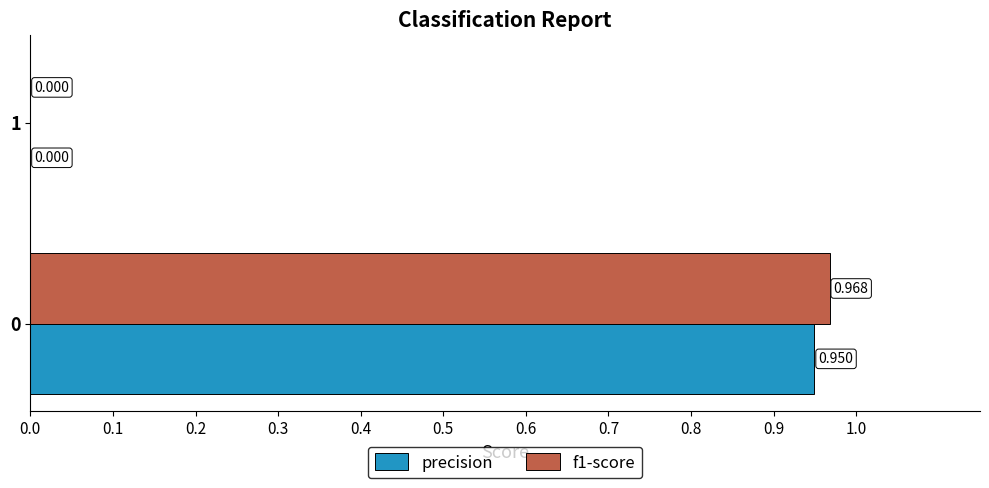

Which series has the widest spread of values?

f1-score